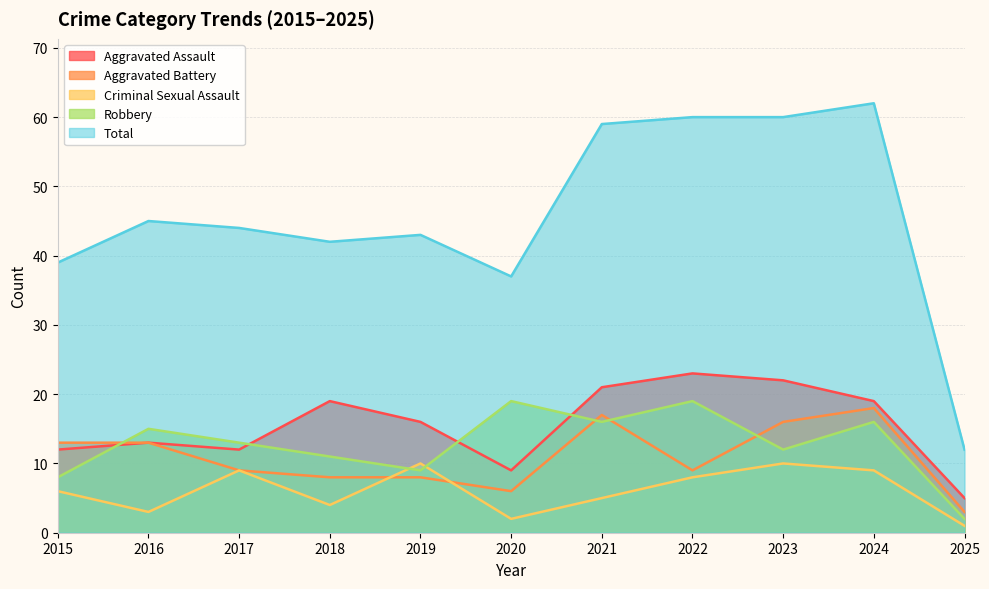

True or false: Criminal Sexual Assault and Aggravated Assault intersect in this chart.

False